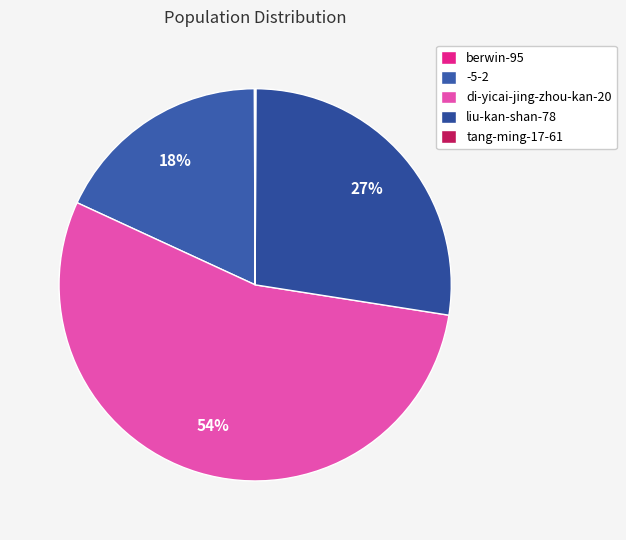

How many slices are in this pie chart?

5